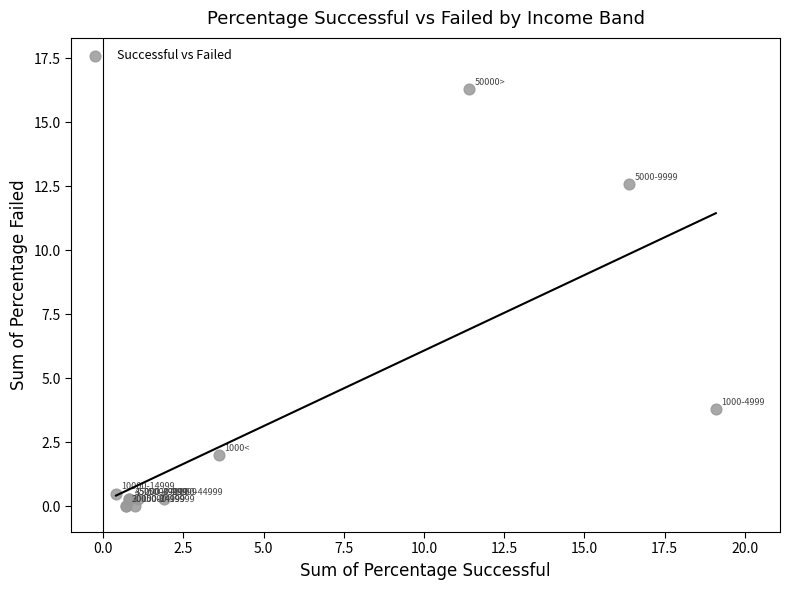

What Y value in the scatter plot is closest to 8?

3.8